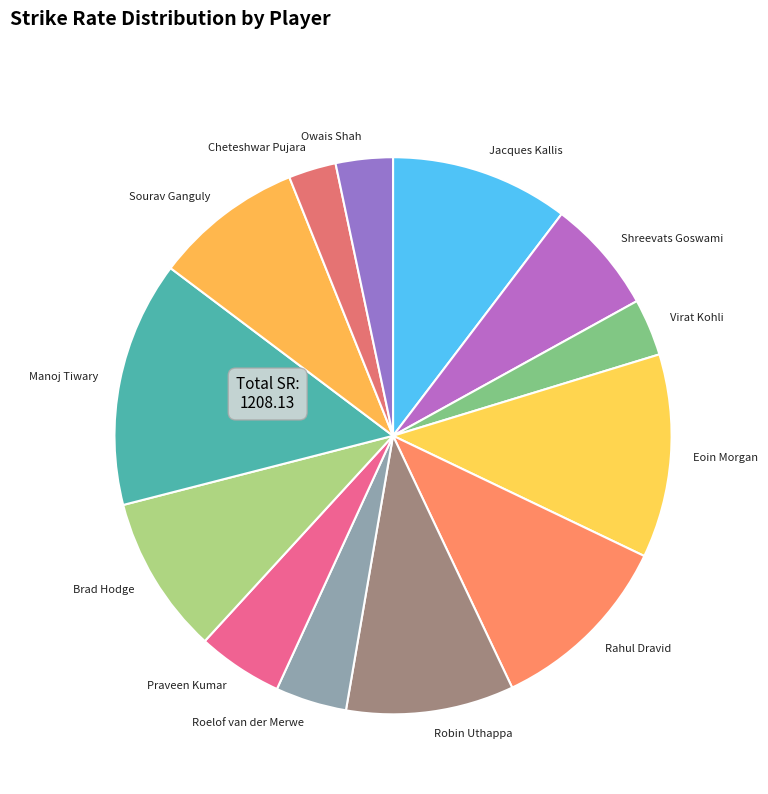

Is Shreevats Goswami the majority of the pie?

No